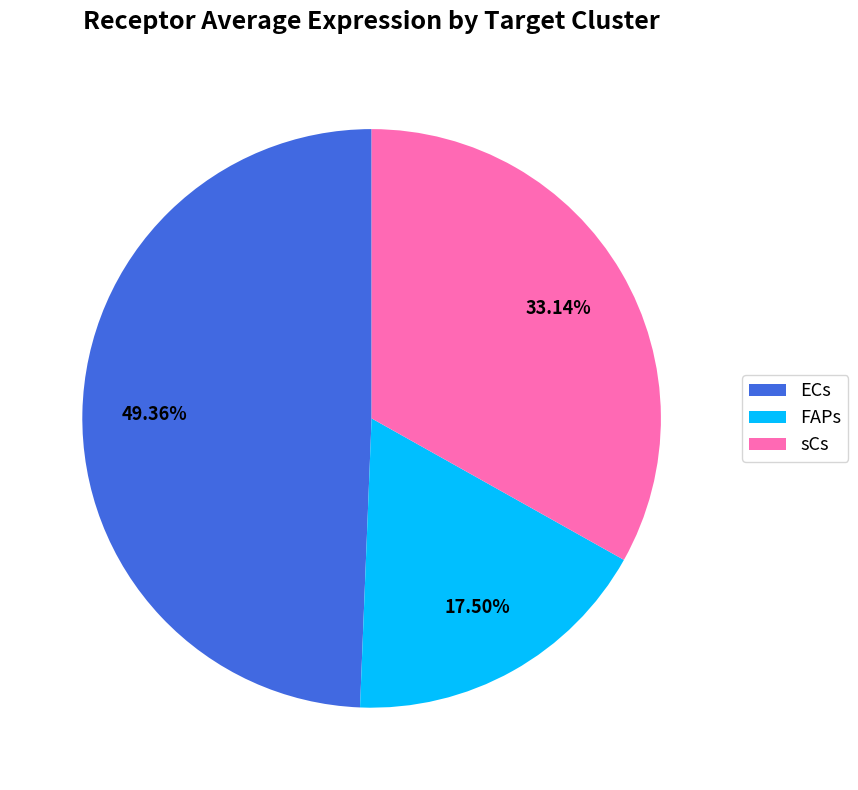

The ECs slice represents 49% of the pie. True or false?

True